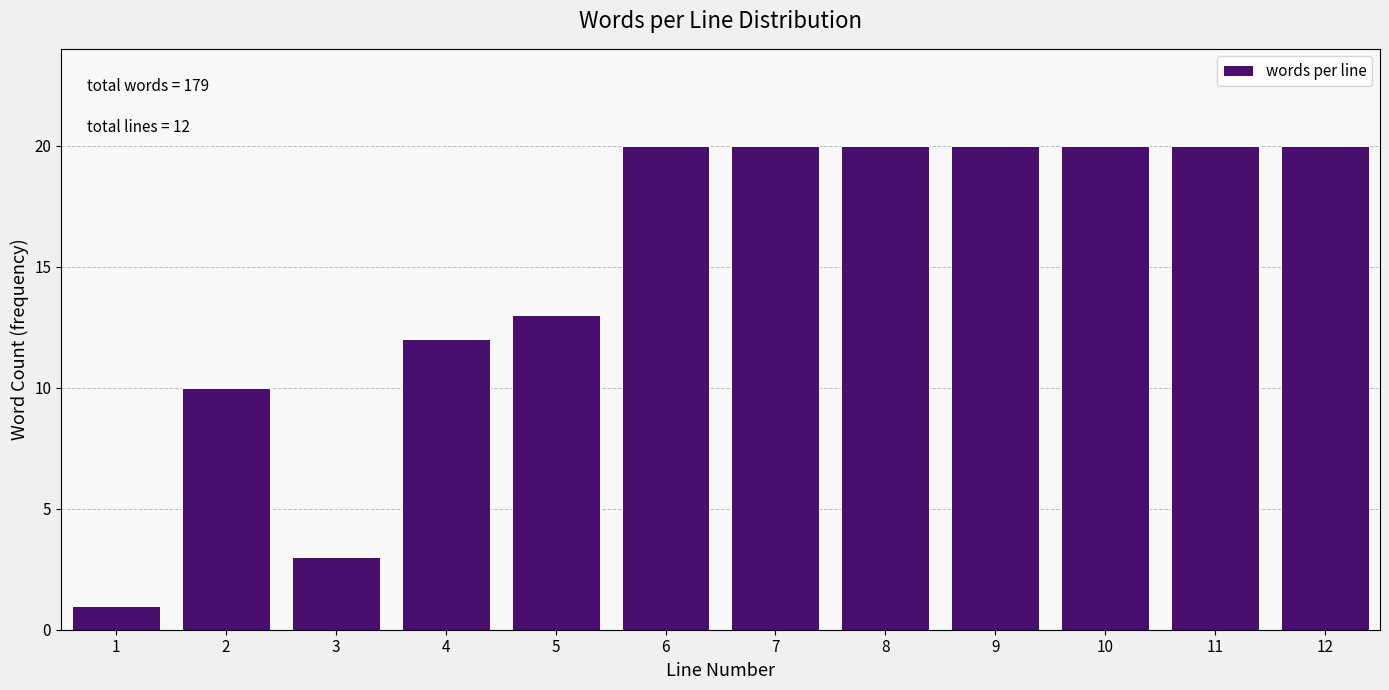

Reading left to right, list all the values displayed in this chart.

1=1	2=10	3=3	4=12	5=13	6=20	7=20	8=20	9=20	10=20	11=20	12=20